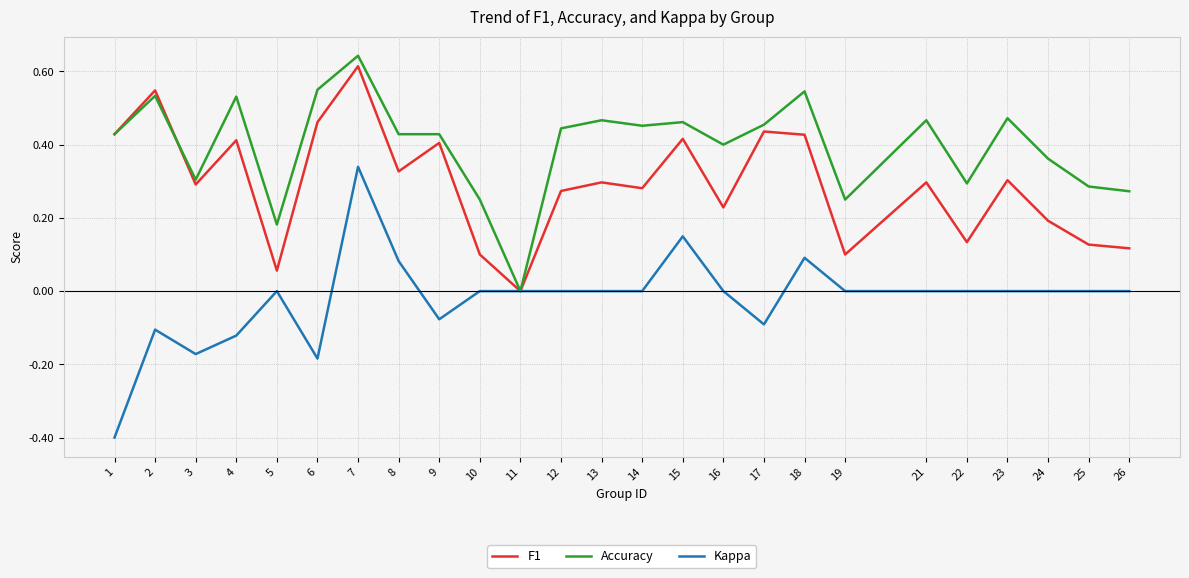

Between 3 and 16, which series saw the biggest shift?

Kappa